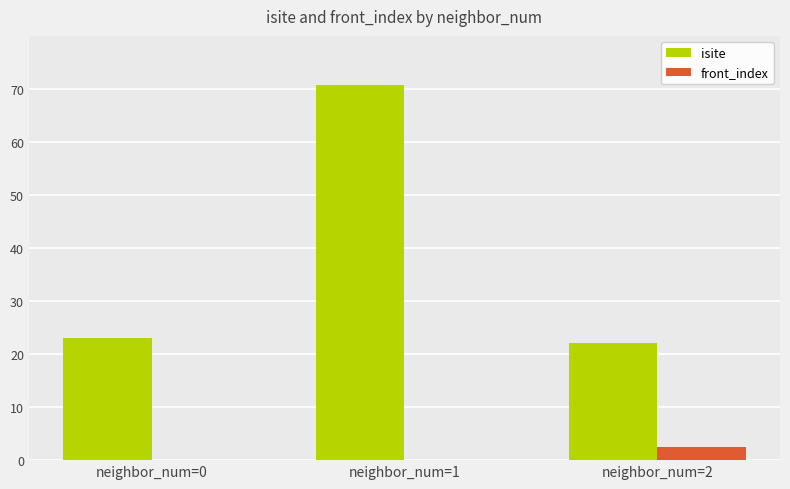

Which series has the widest spread of values?

isite